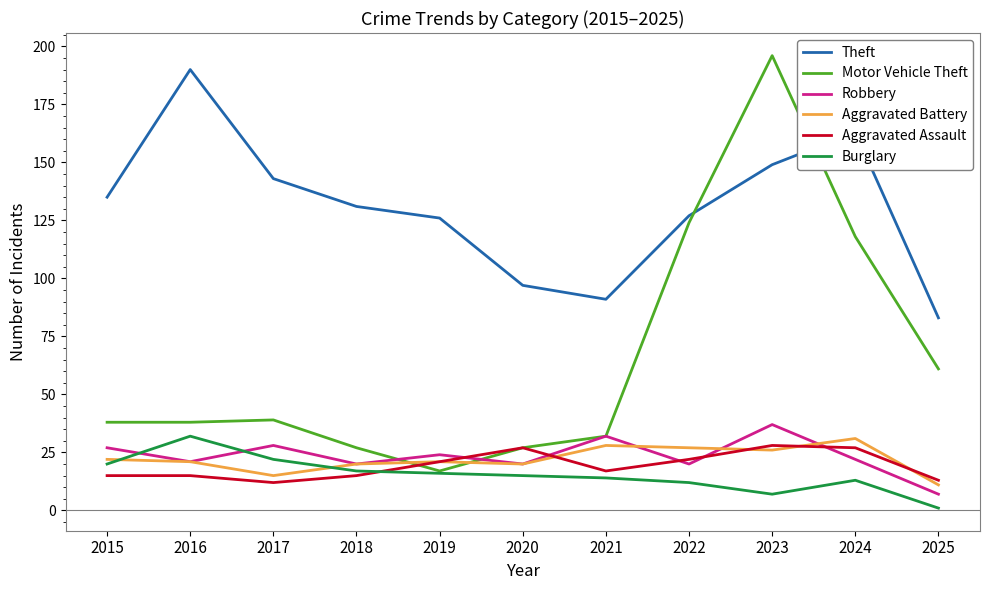

Where is the first local maximum for Theft?

2016